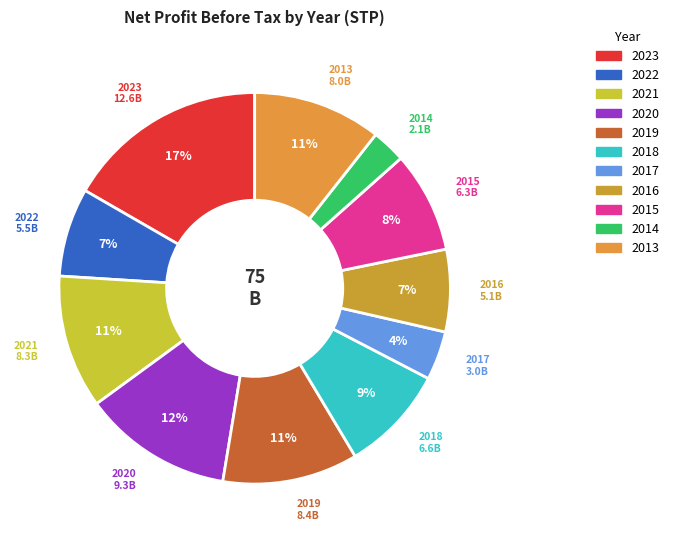

Rank the categories by value from highest to lowest.

2023, 2020, 2019, 2021, 2013, 2018, 2015, 2022, 2016, 2017, 2014